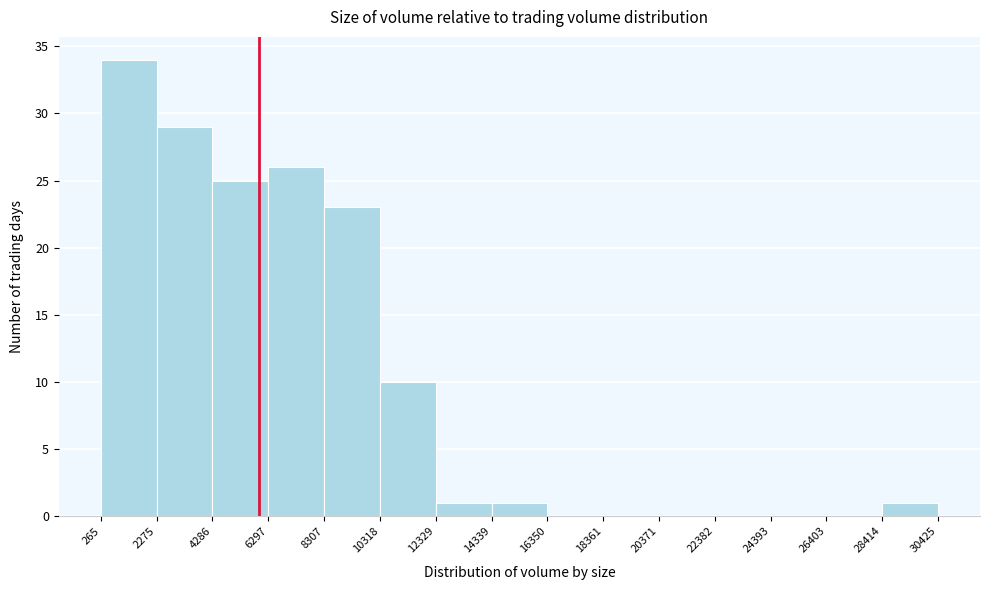

Over which range of the x-axis is the bar tallest?

265 to 2275